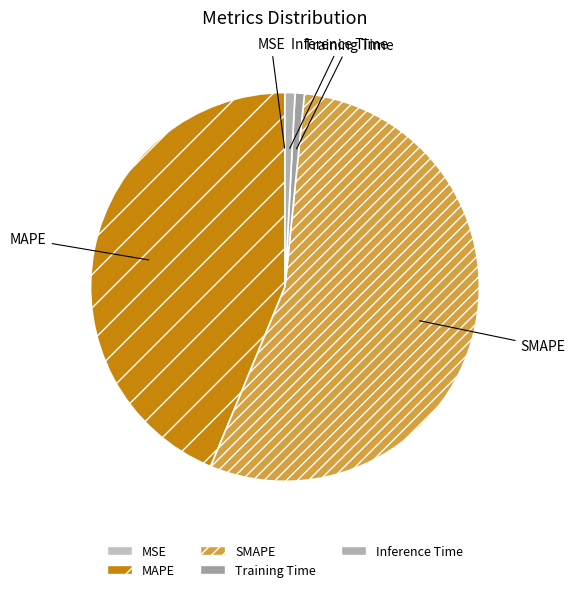

Is the sum of SMAPE and Training Time greater than half?

Yes